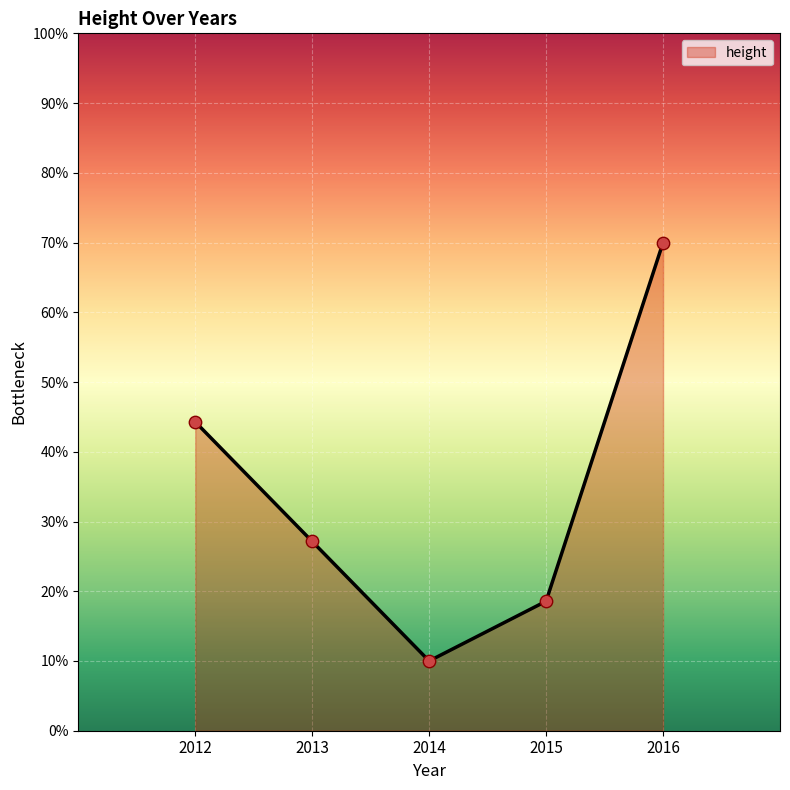

What is the ratio of the value at 2013 to the value at 2014?

2.7